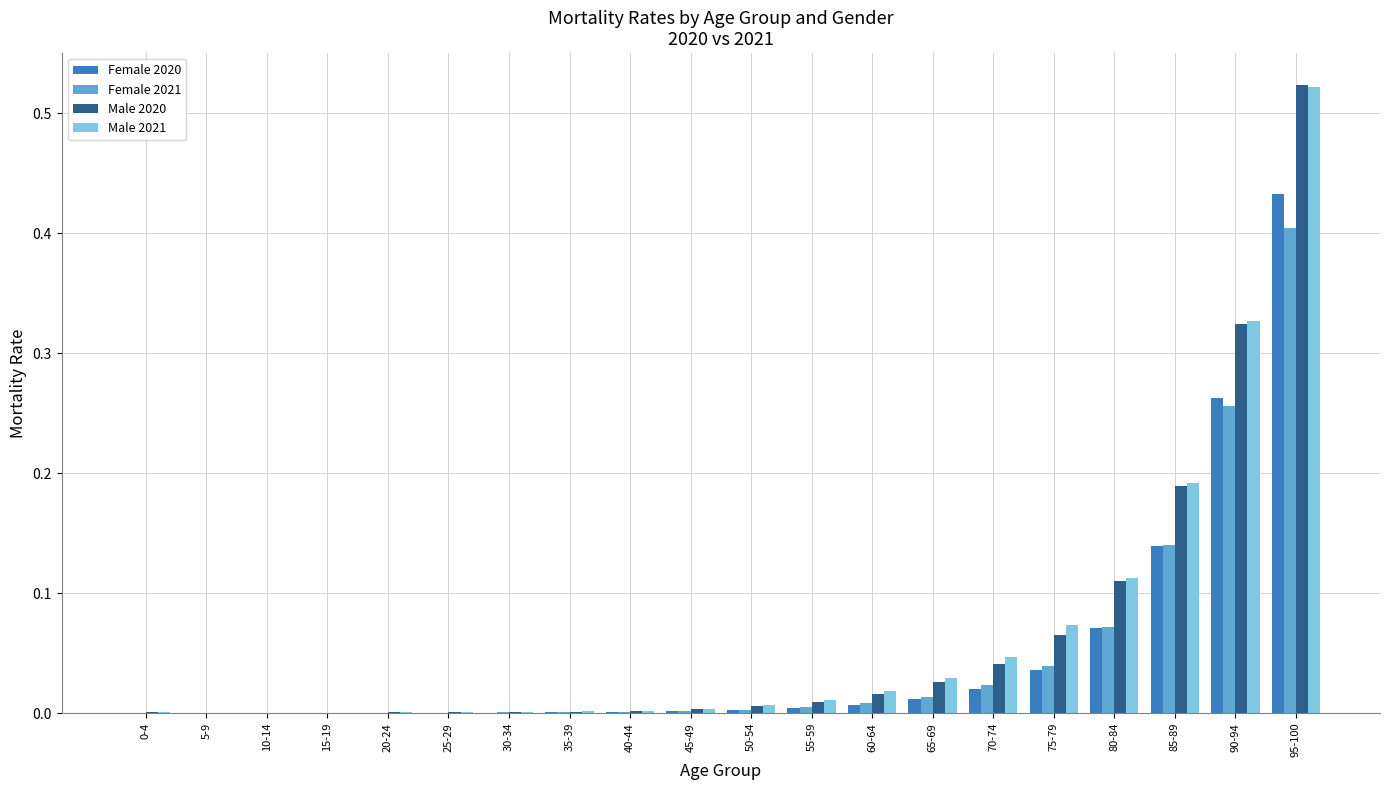

The Female 2020 series shows 0.0 at 60-64. True or false?

True